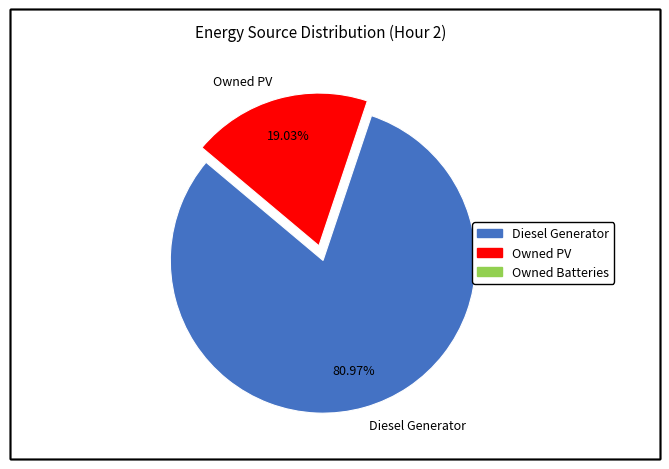

Which slice is the largest?

Diesel Generator